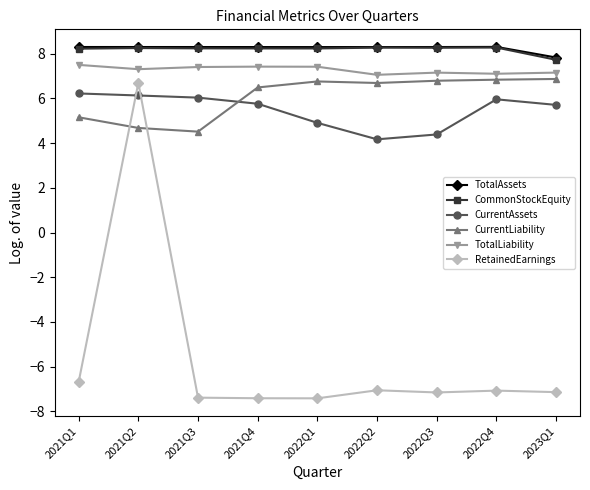

How many lines are shown in the chart?

6